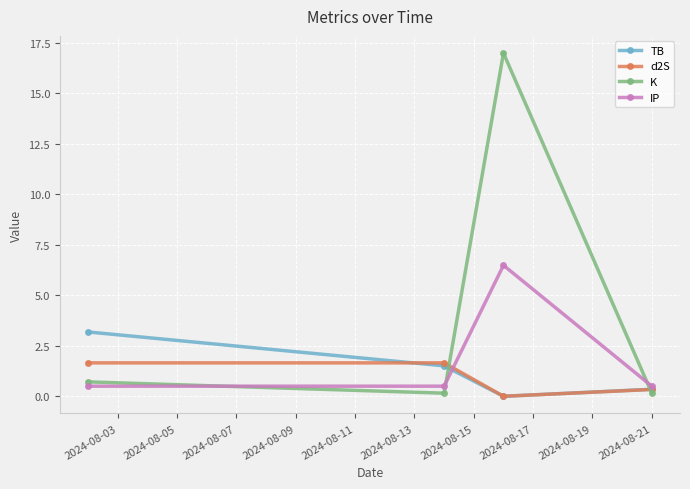

List the series in order of their peak value, lowest first.

d2S, TB, IP, K